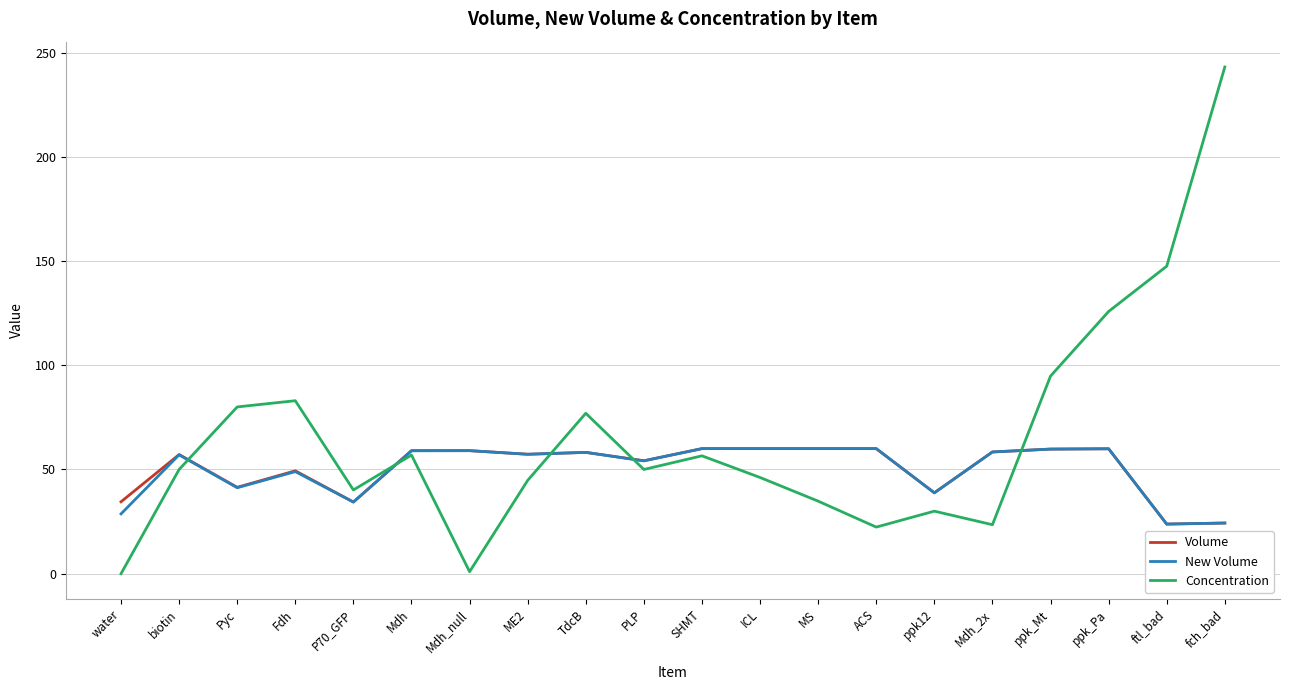

Which series has the largest range (max minus min)?

Concentration